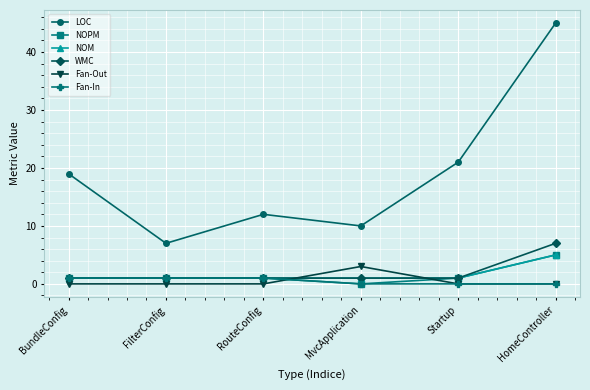

Does the chart display data point markers on the line(s)?

Yes